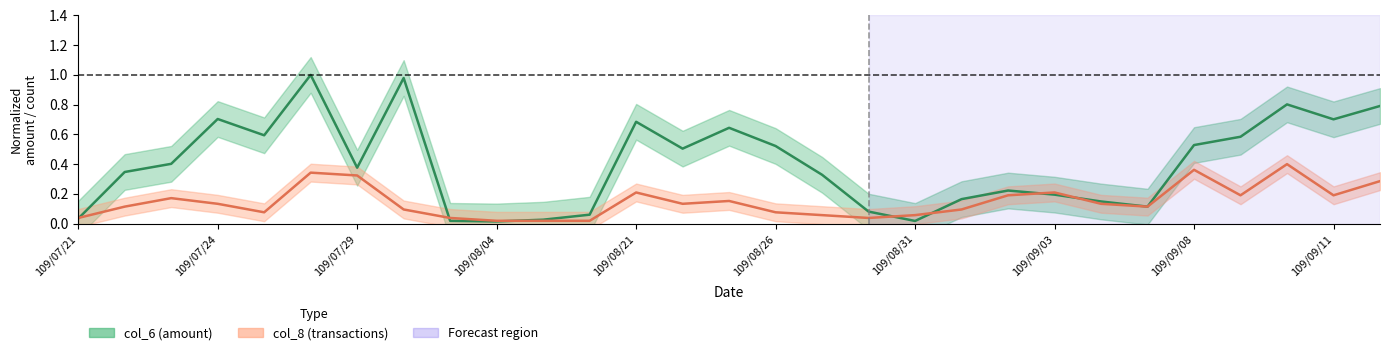

At which label does col_8 reach its minimum?

109/08/04